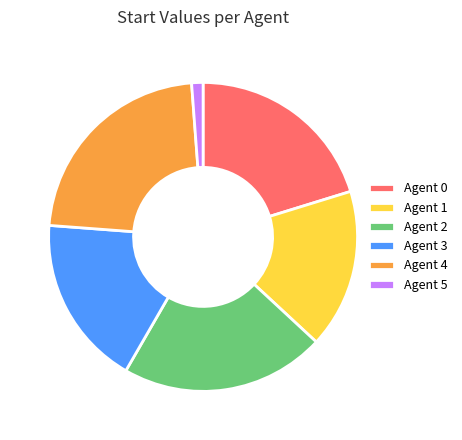

Which category has the biggest portion of the pie?

Agent 4